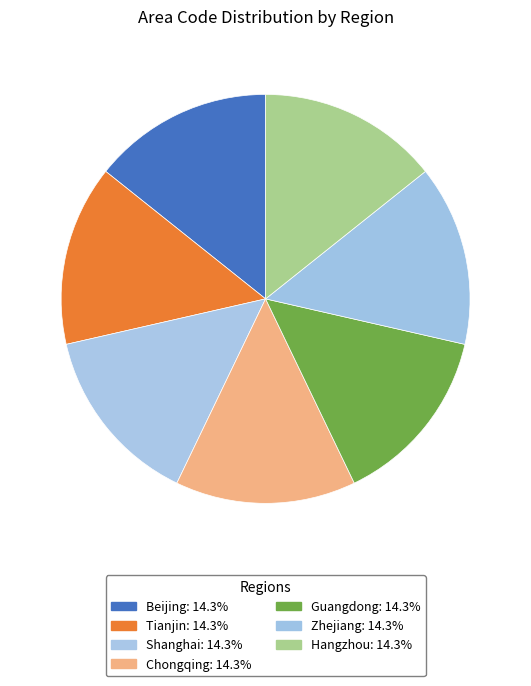

How many segments does this pie chart have?

7